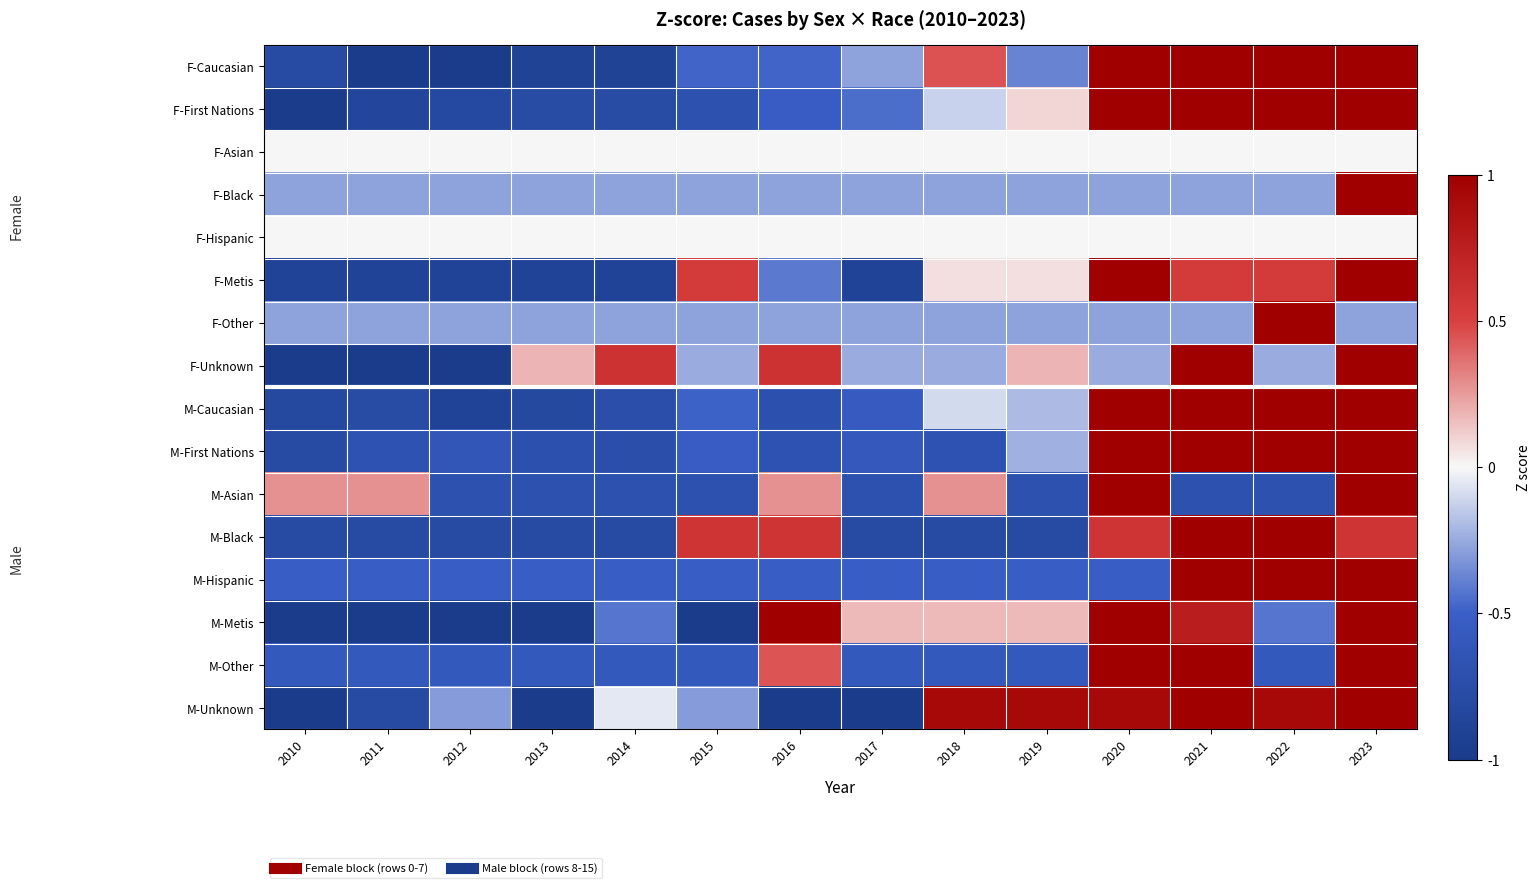

Which series has the largest total across all categories?

M-Unknown